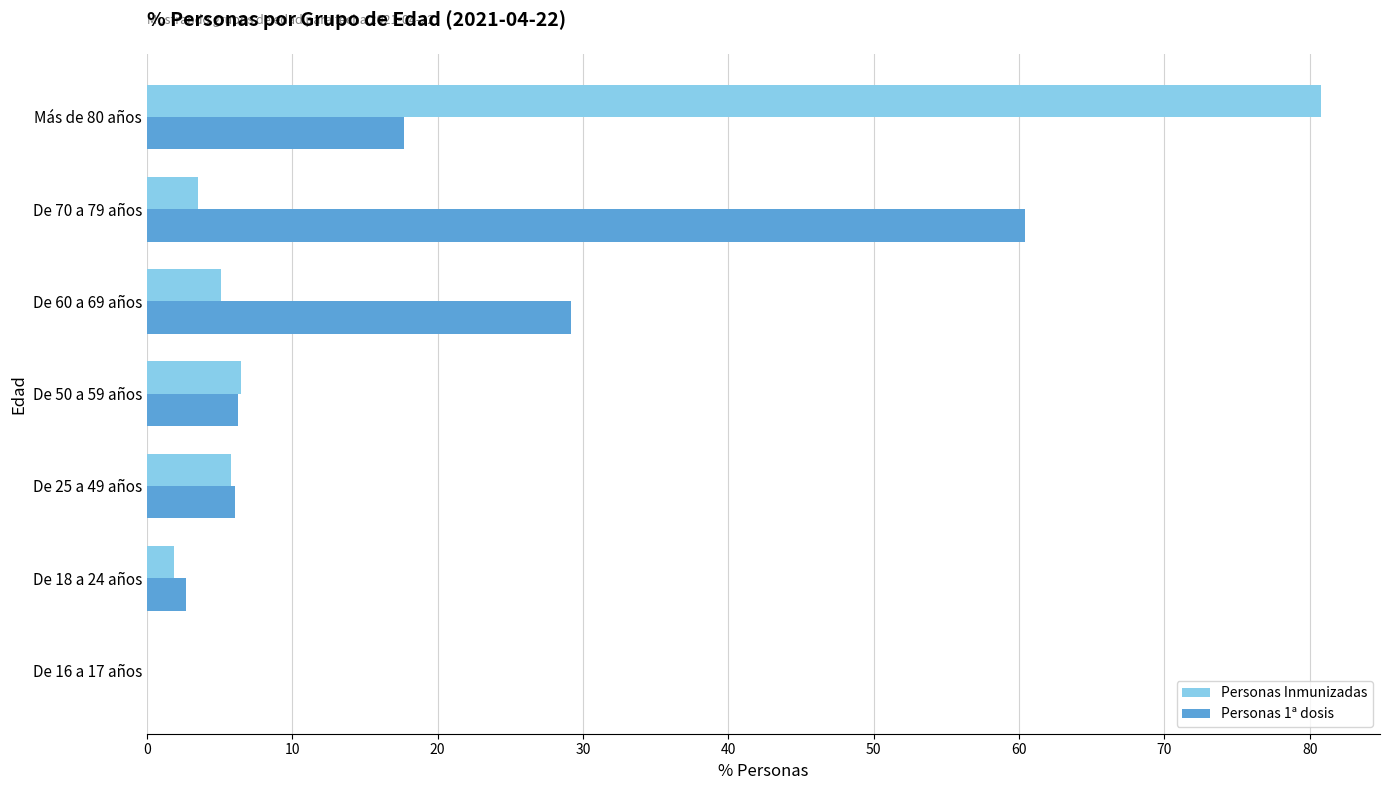

Is it true that Personas 1ª dosis equals 17.7 at Más de 80 años?

True